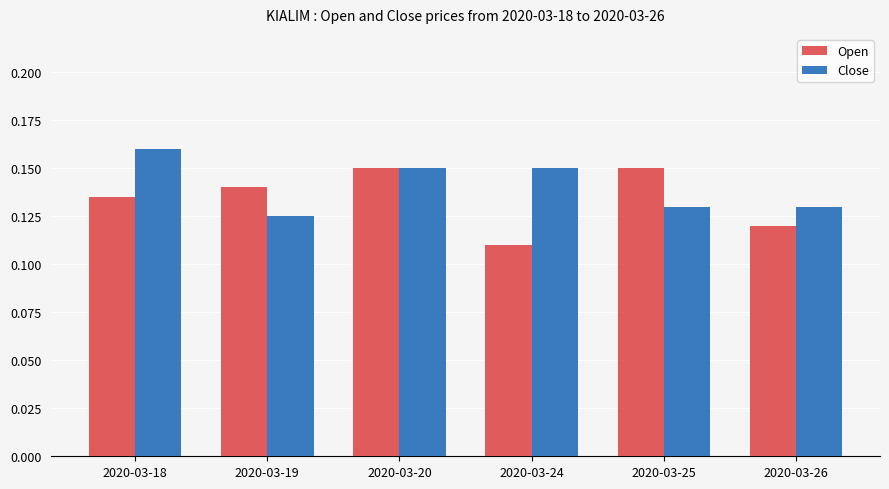

Does the chart contain stacked bars?

No